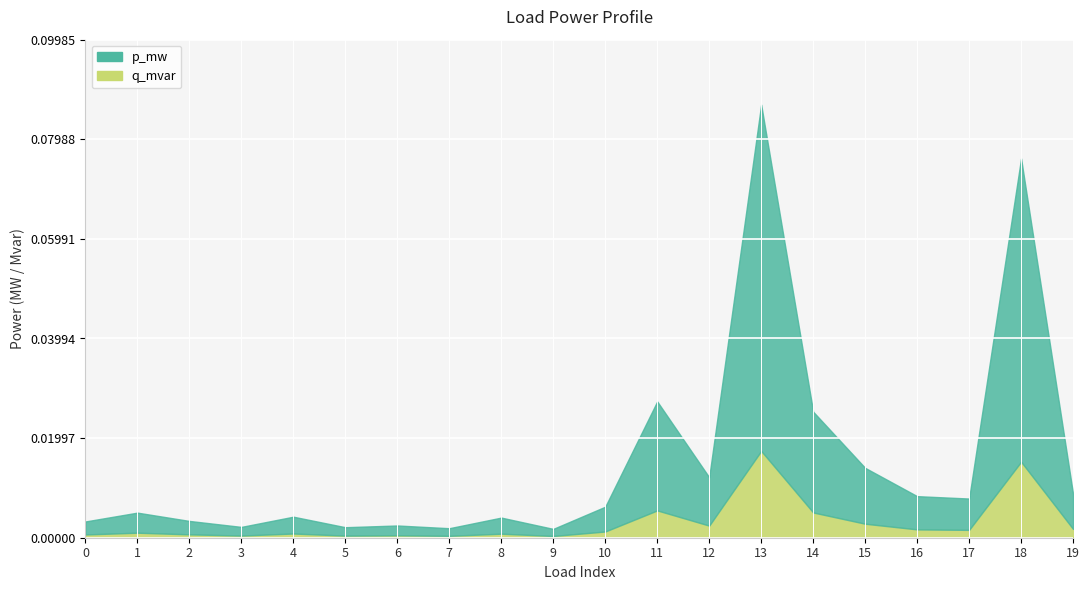

True or false: q_mvar has more than 2 points higher than both neighbors.

True